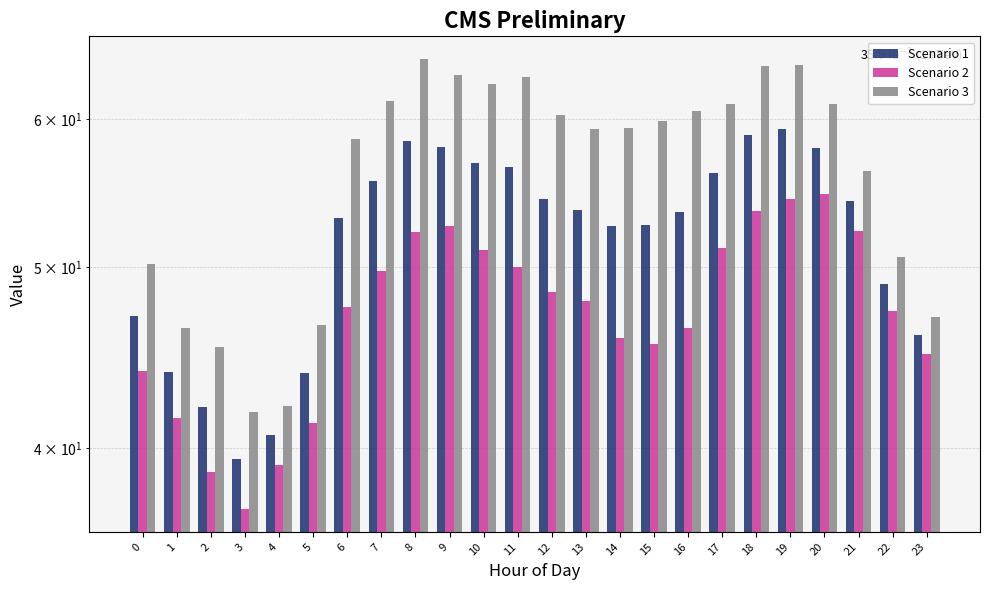

What is the maximum value shown in the chart?

64.7